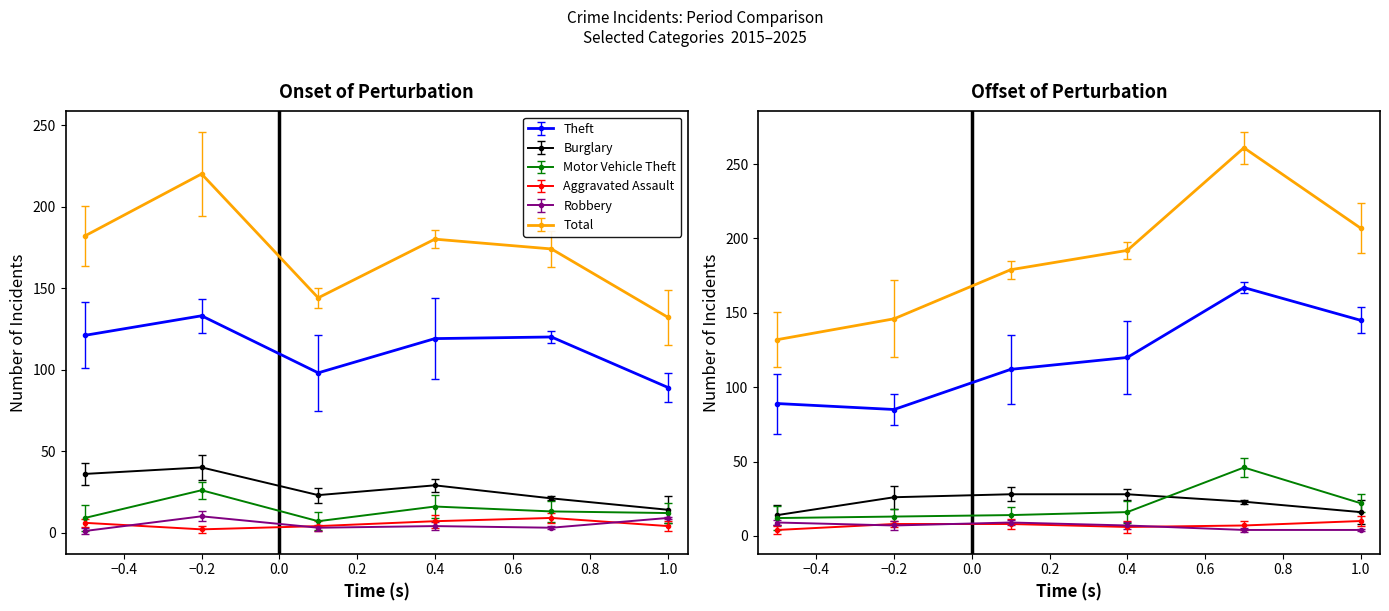

True or false: Theft and Robbery cross at least once.

False